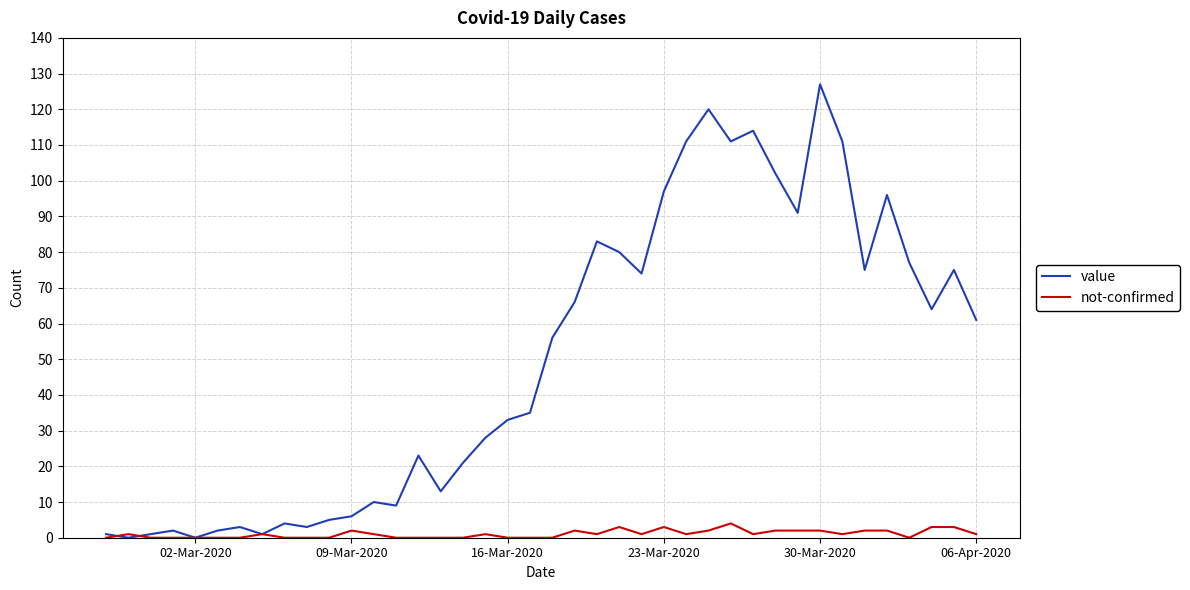

List the series in order of their peak value, lowest first.

not-confirmed, value